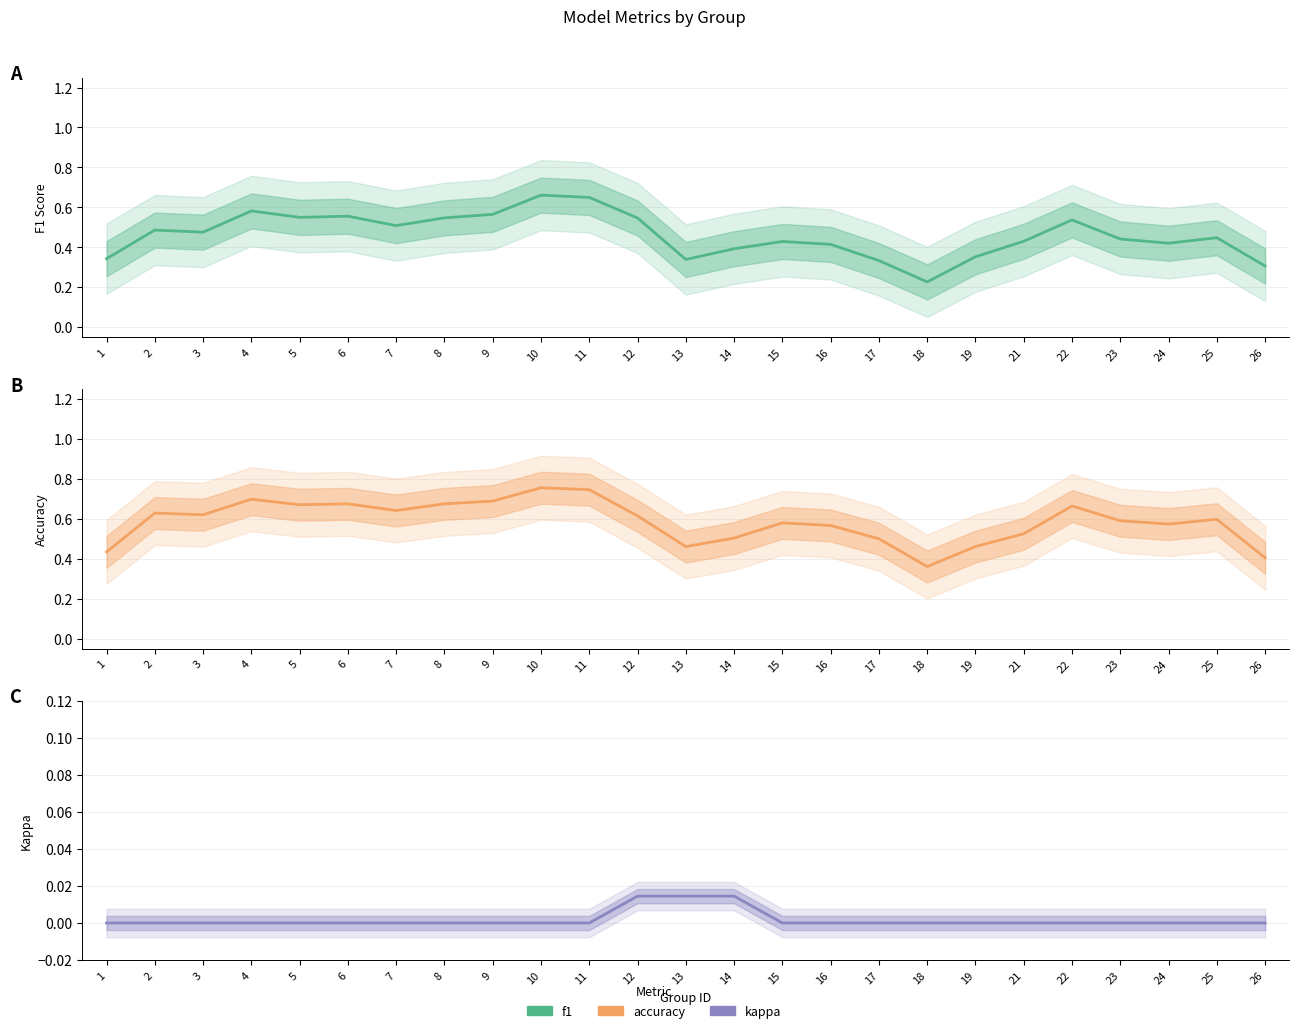

True or false: kappa and accuracy intersect in this chart.

False